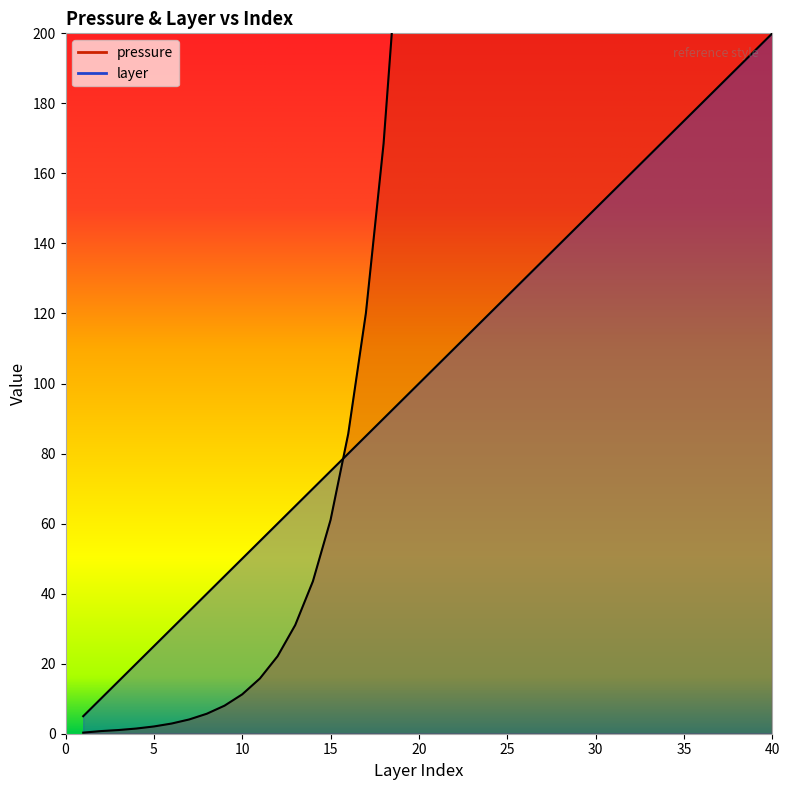

The layer series shows 40.1 at 20. True or false?

False